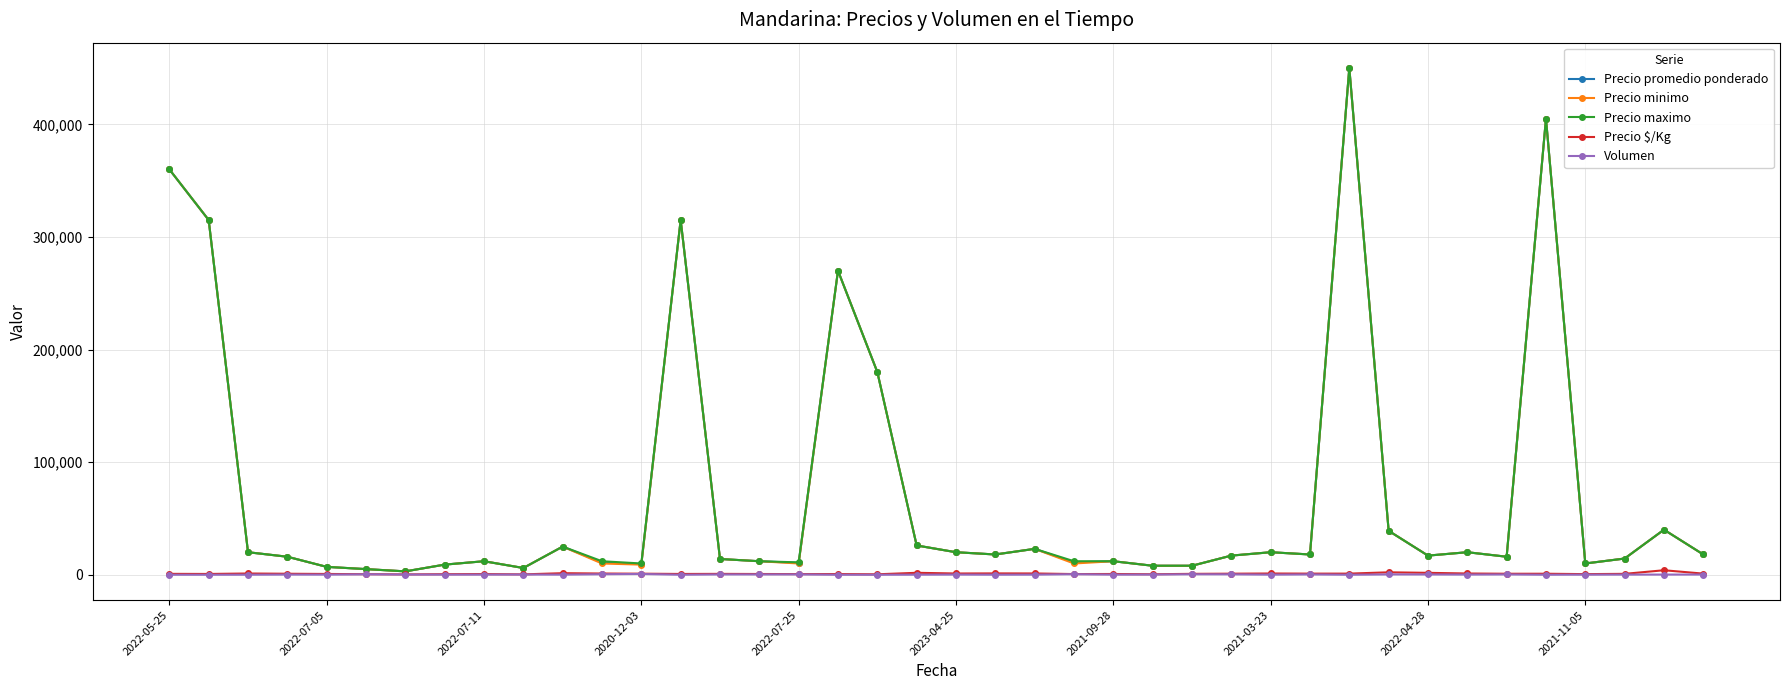

At how many categories does at least one series exceed 194681?

6